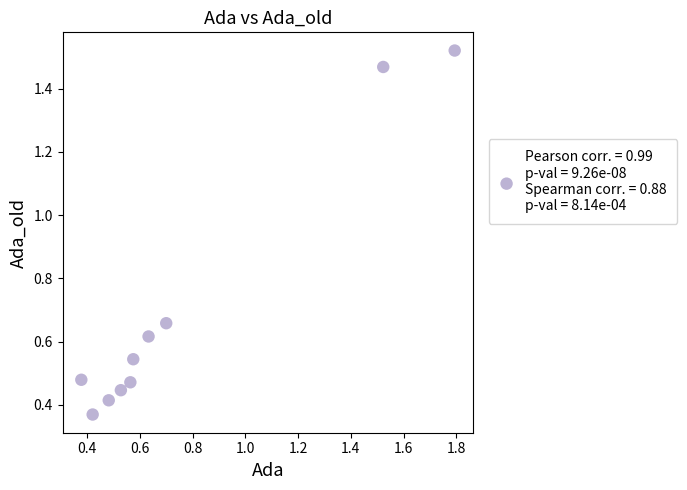

What is the average X value?

0.8